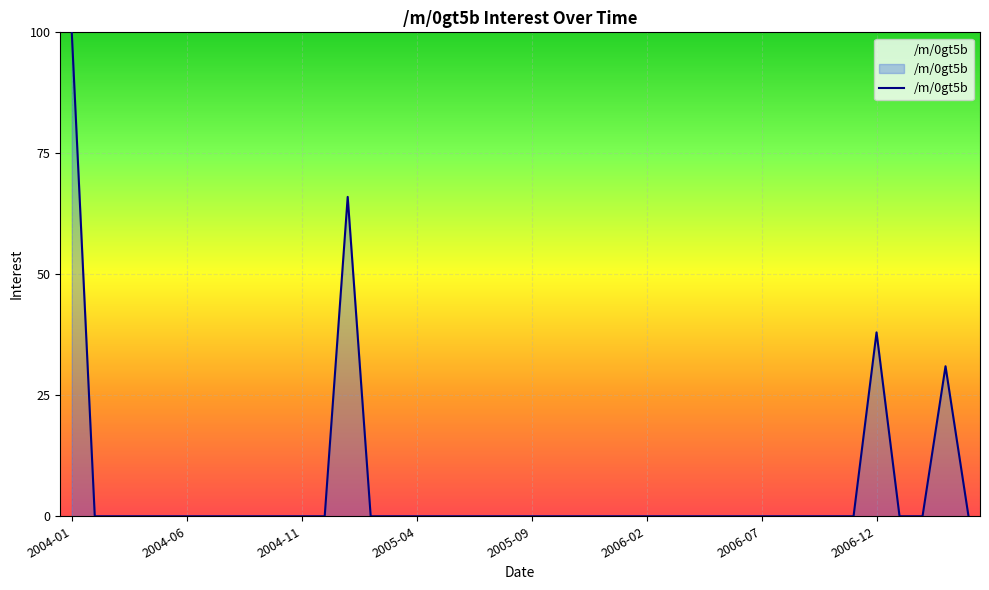

Does the chart have visible grid lines?

Yes